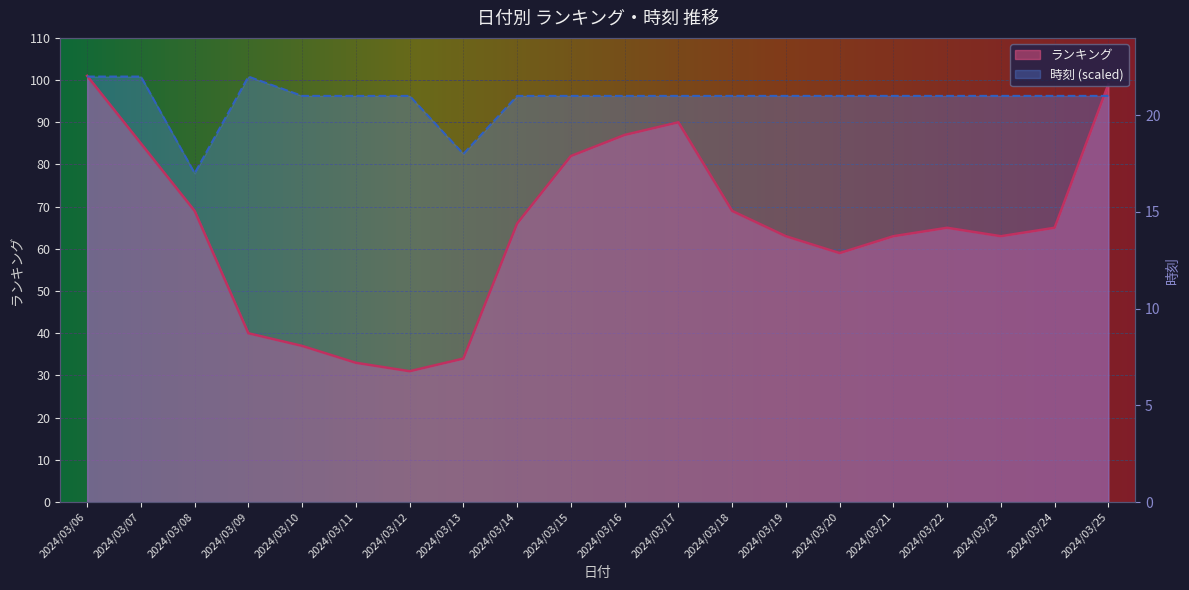

What is the value of the ランキング point at the 11th from the left?

87.0